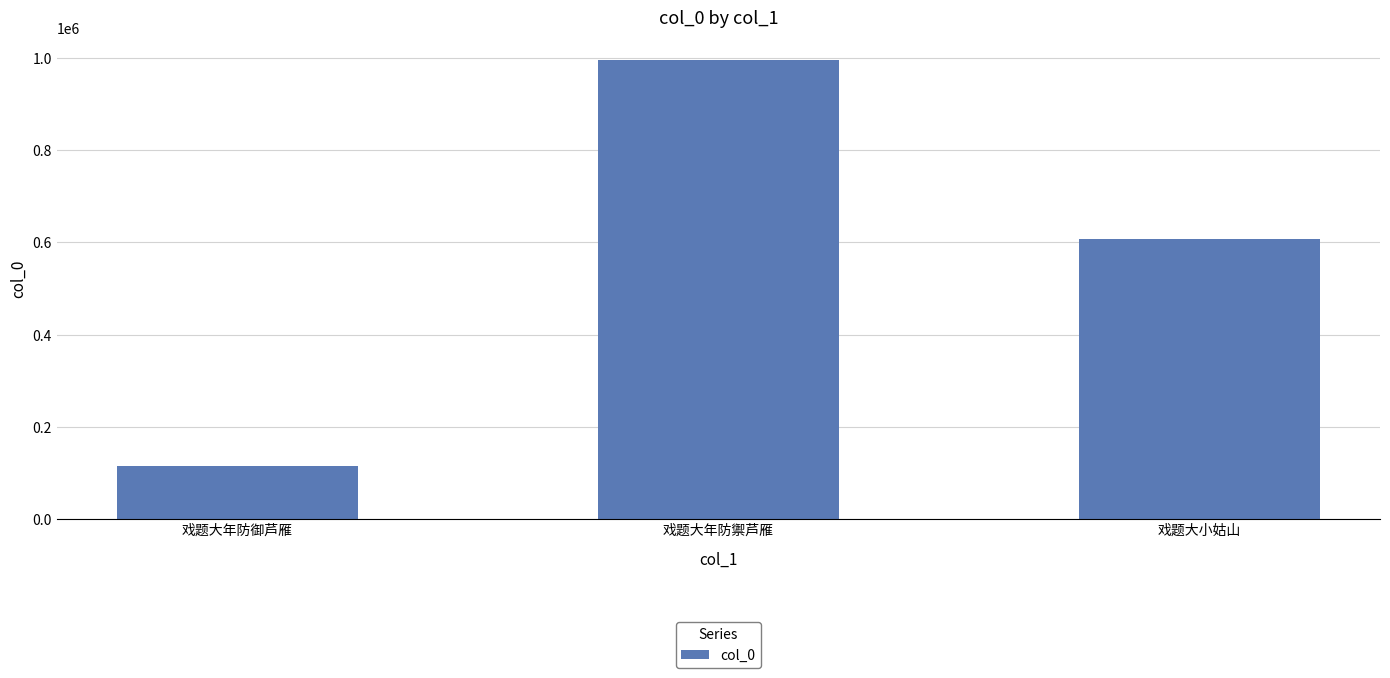

What is the value of the 2nd bar from the left?

995480